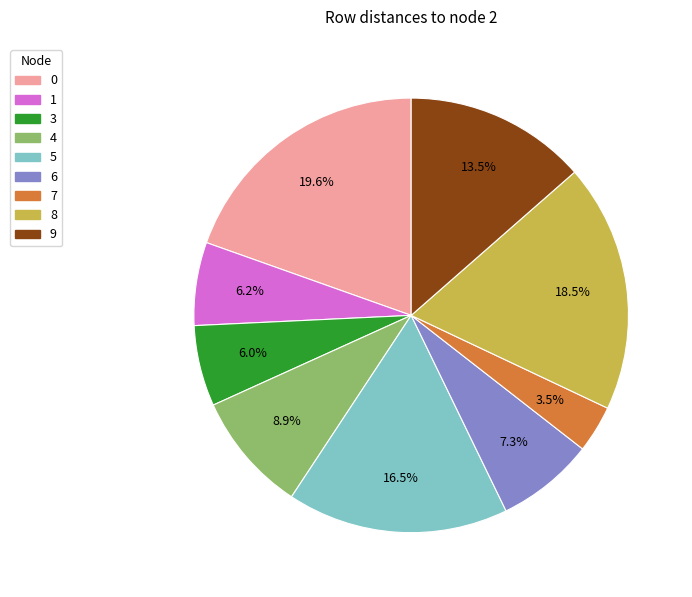

Is there any slice that represents more than half of the pie?

No